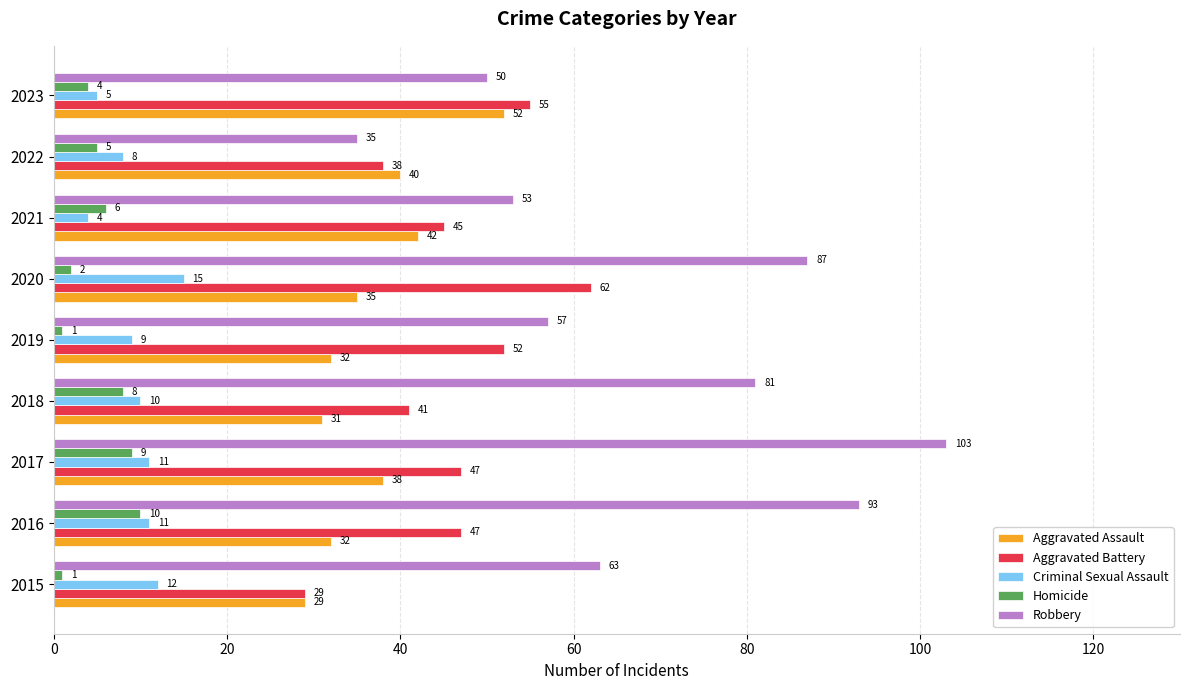

At which label does Robbery reach its minimum?

2022